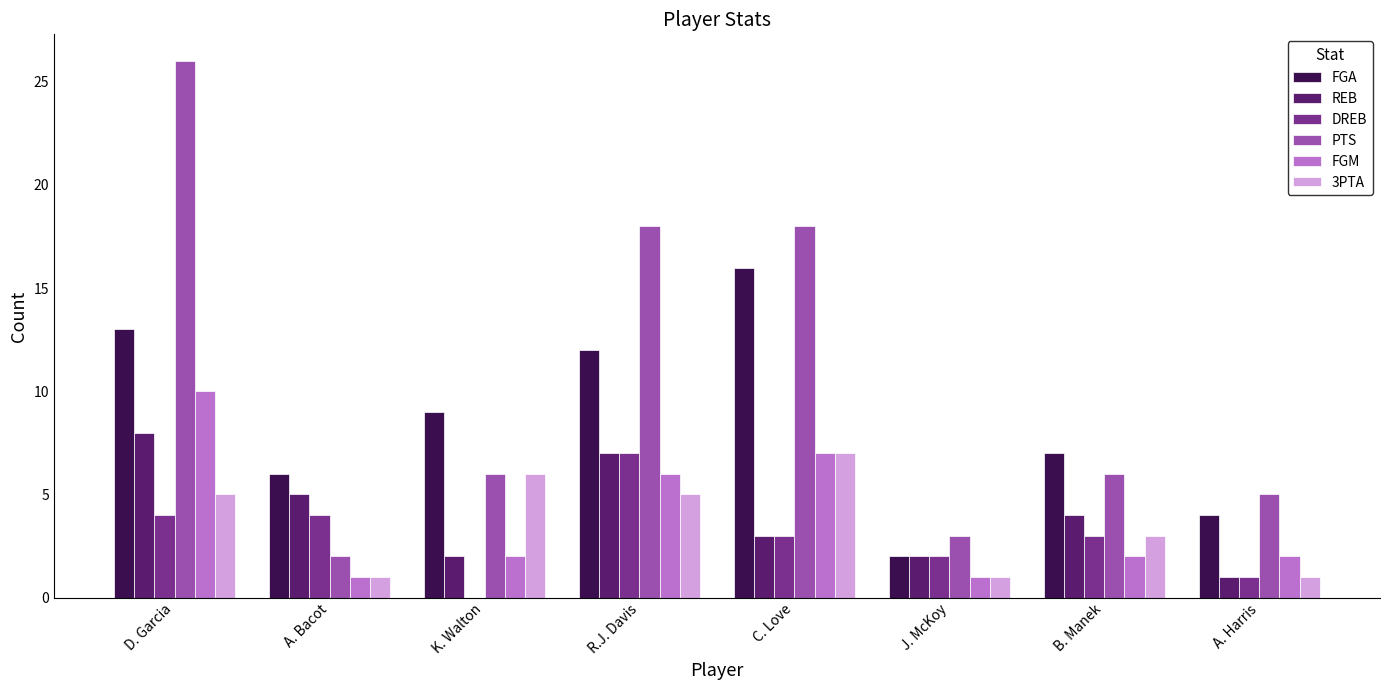

The value of PTS at R.J. Davis is 28. True or false?

False